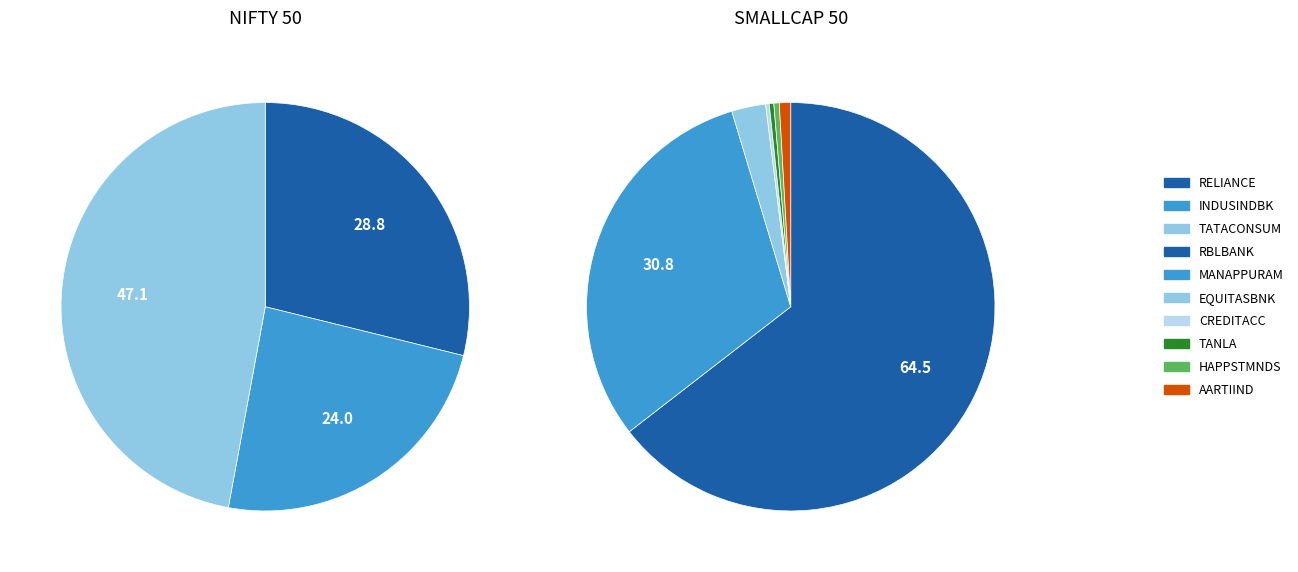

How many slices are in this pie chart?

10